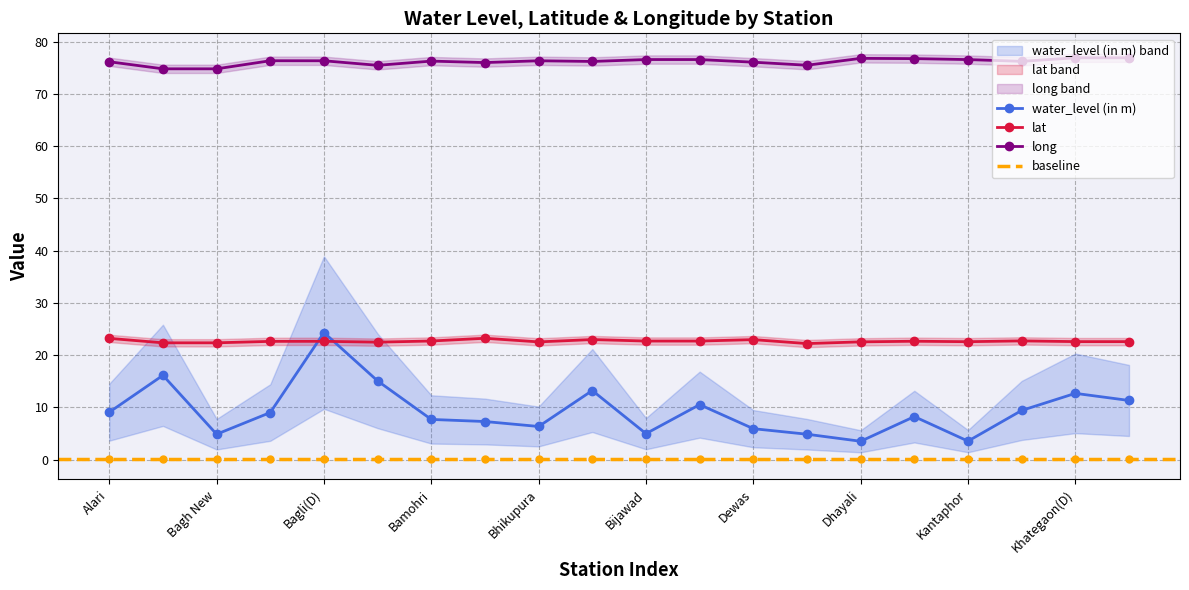

What is the value of the lat point at the 16th from the left?

22.7